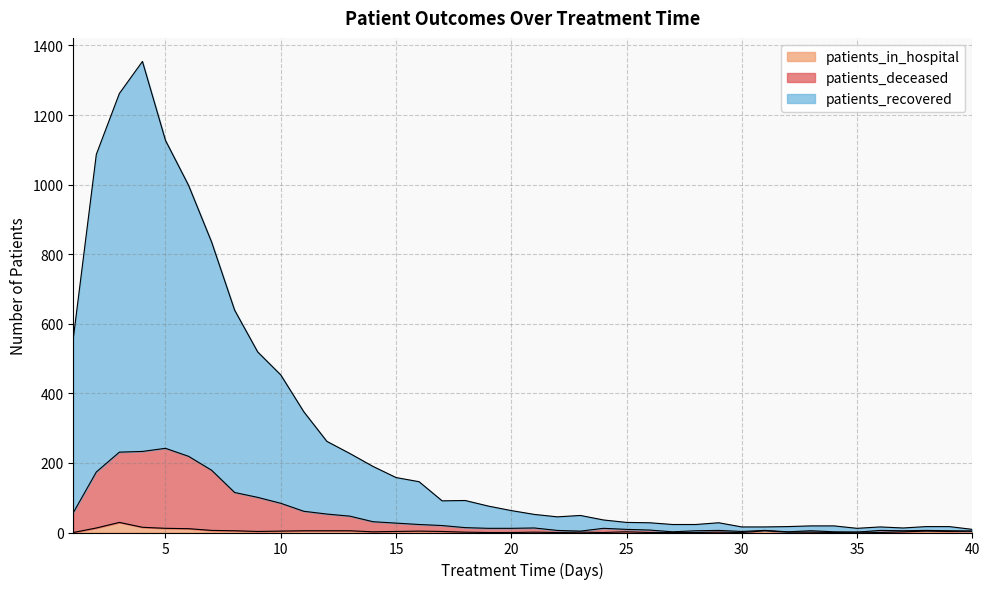

How many interior local peaks does the patients_in_hospital series have?

9